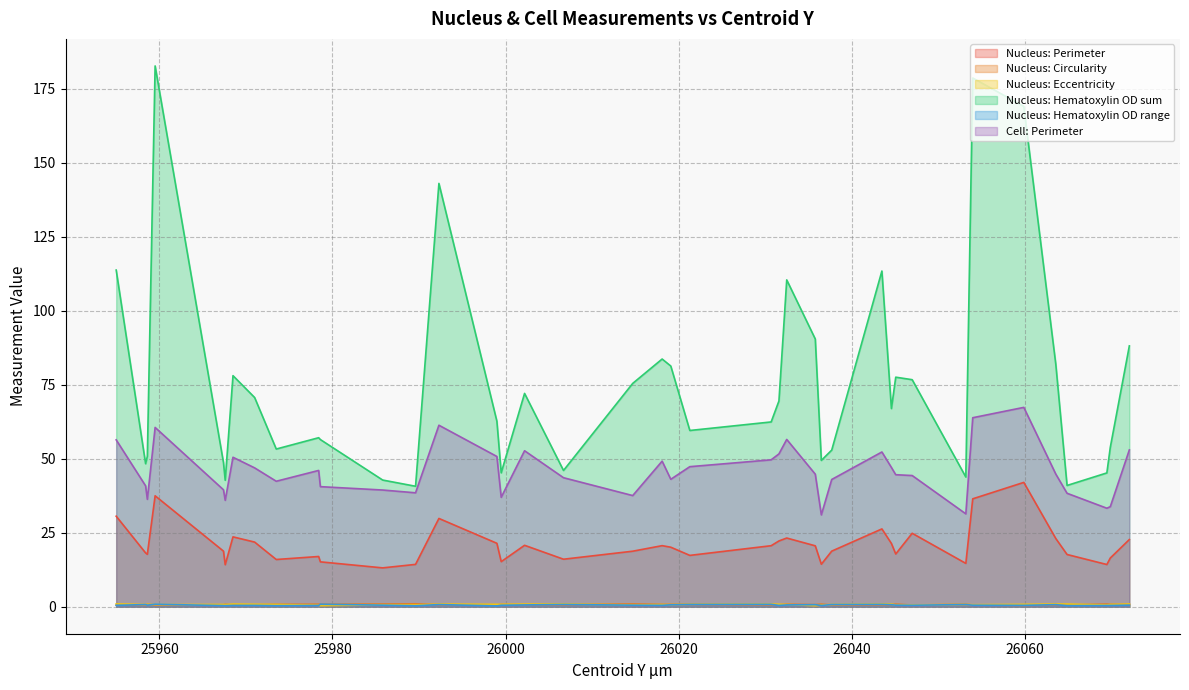

True or false: Cell: Perimeter and Nucleus: Circularity intersect in this chart.

False